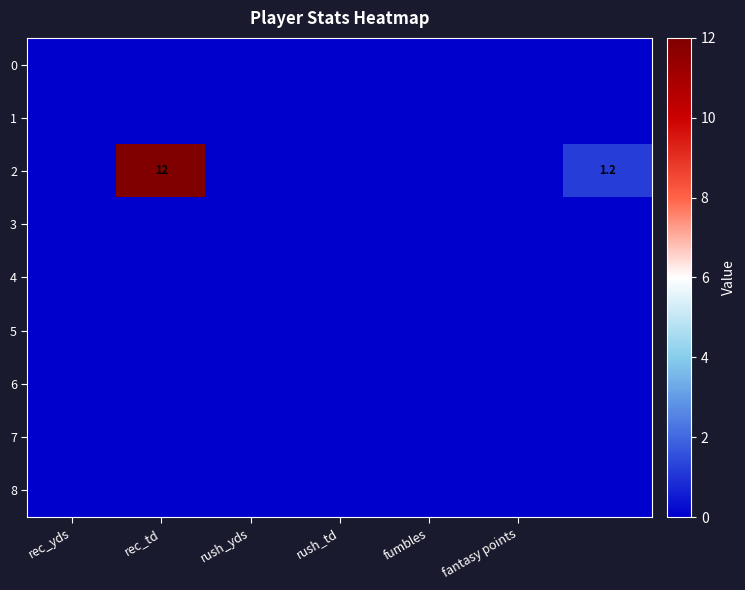

At which category is the sum across all series the highest?

rec_td